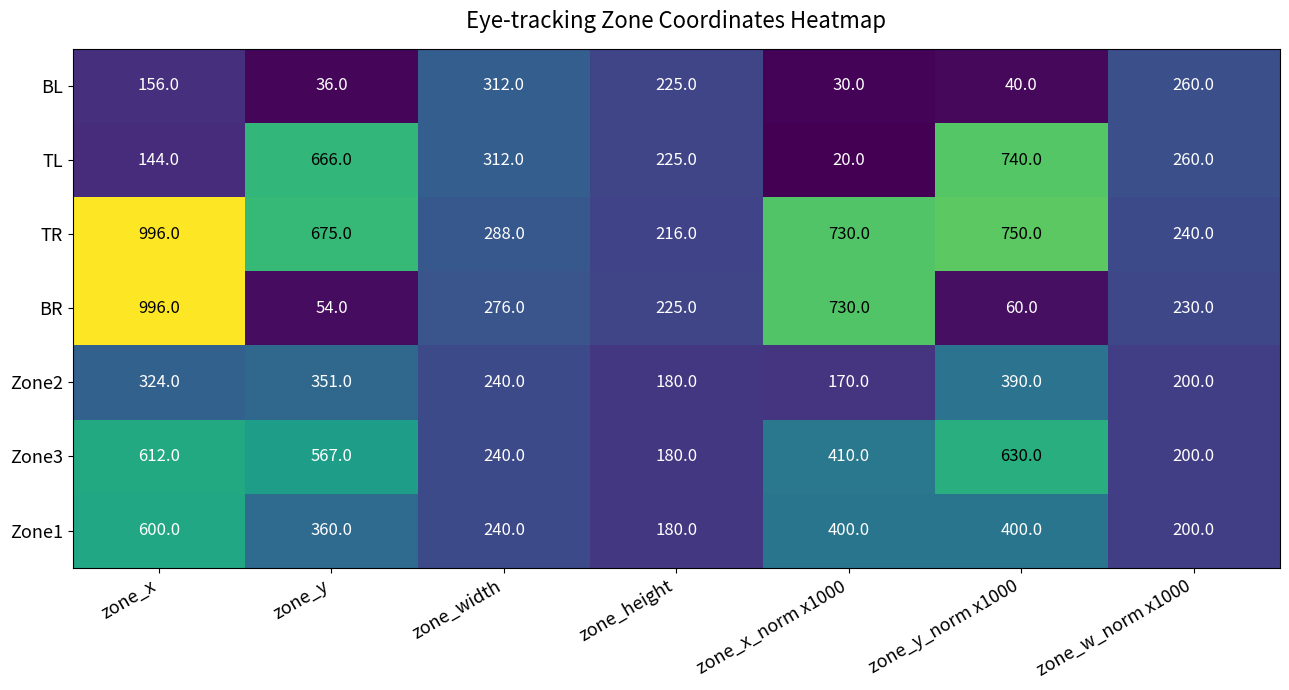

What is the average value of the BL series?

151